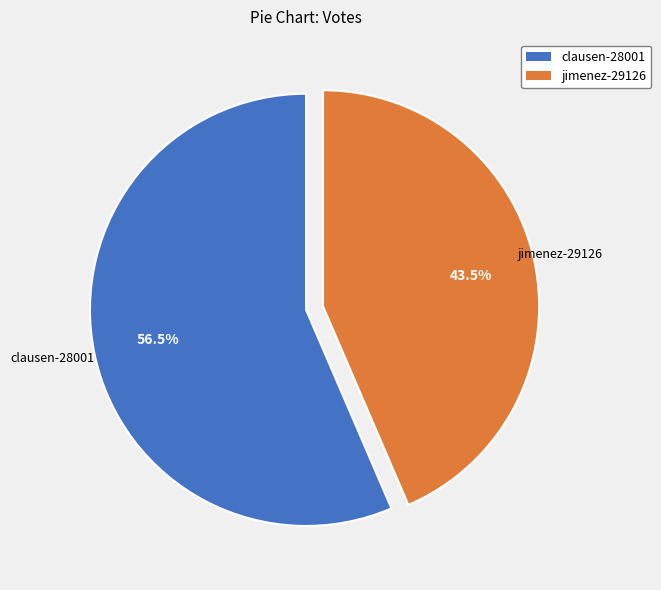

What is the largest slice in the pie chart?

clausen-28001